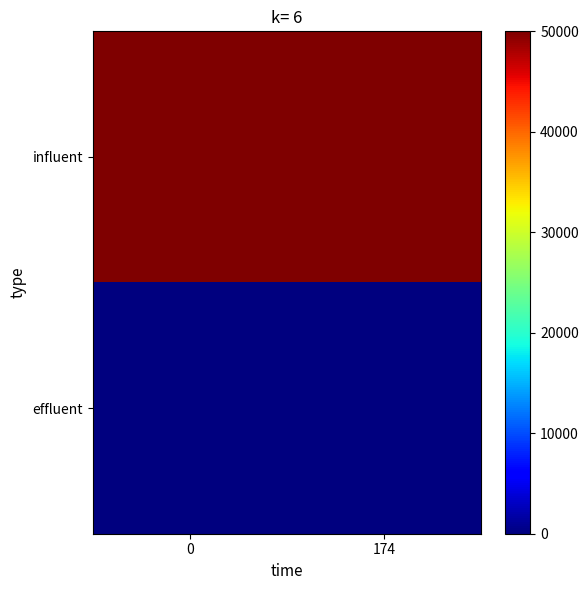

Which series has the largest total across all categories?

row_0